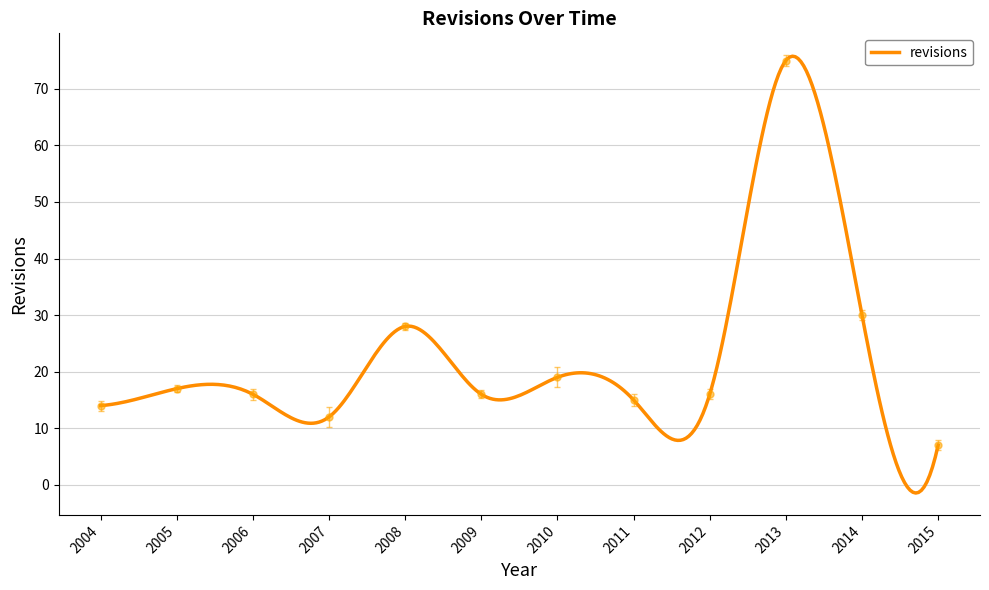

How many series are shown in this chart?

1